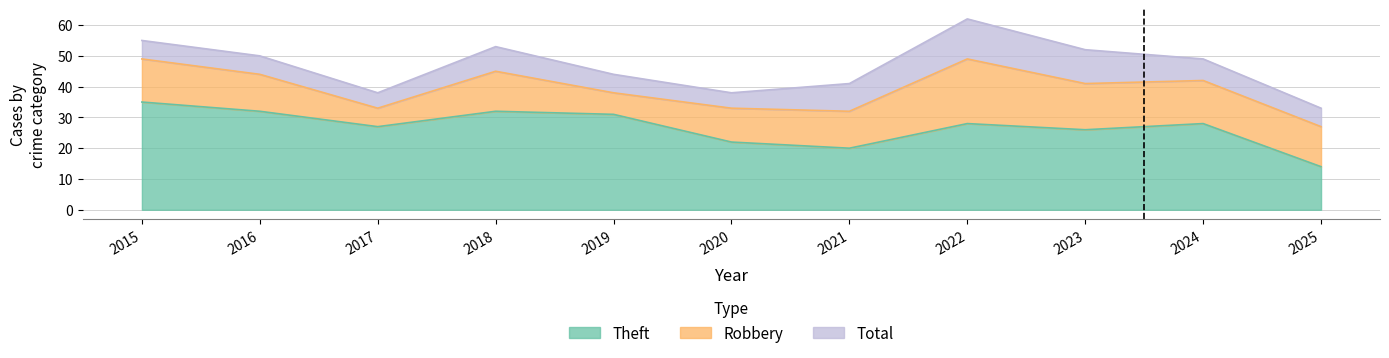

The value of Theft at 2019 is 31. True or false?

True